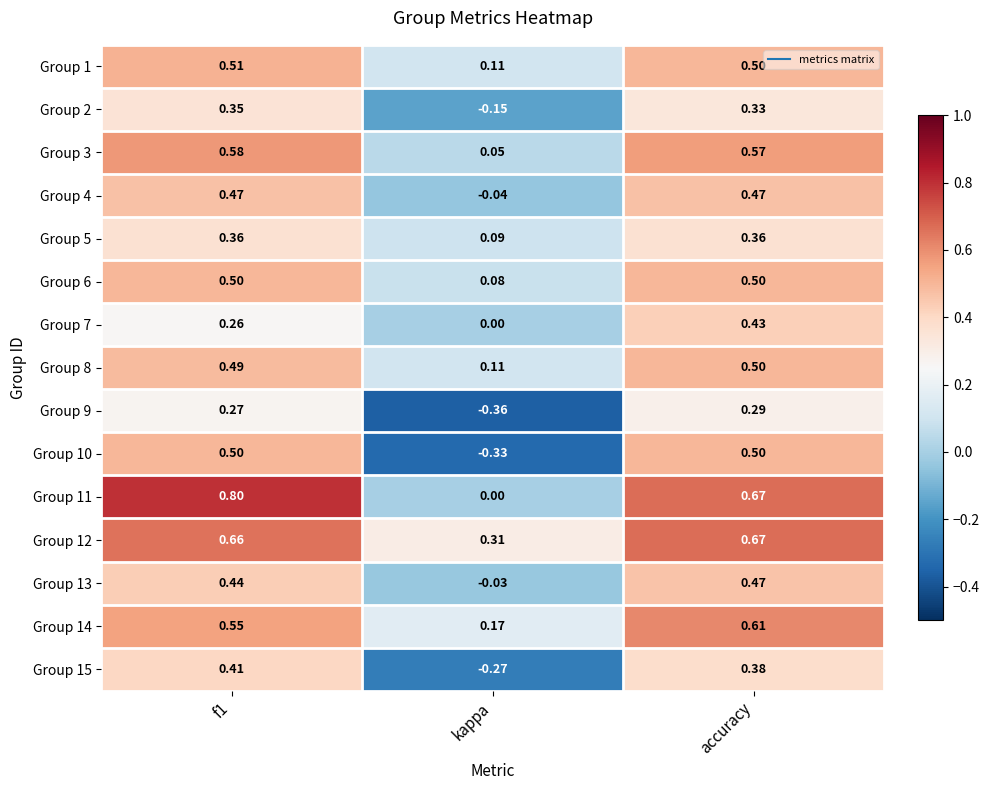

Is the value of Group 2 at accuracy greater than the value of Group 1 at kappa?

Yes